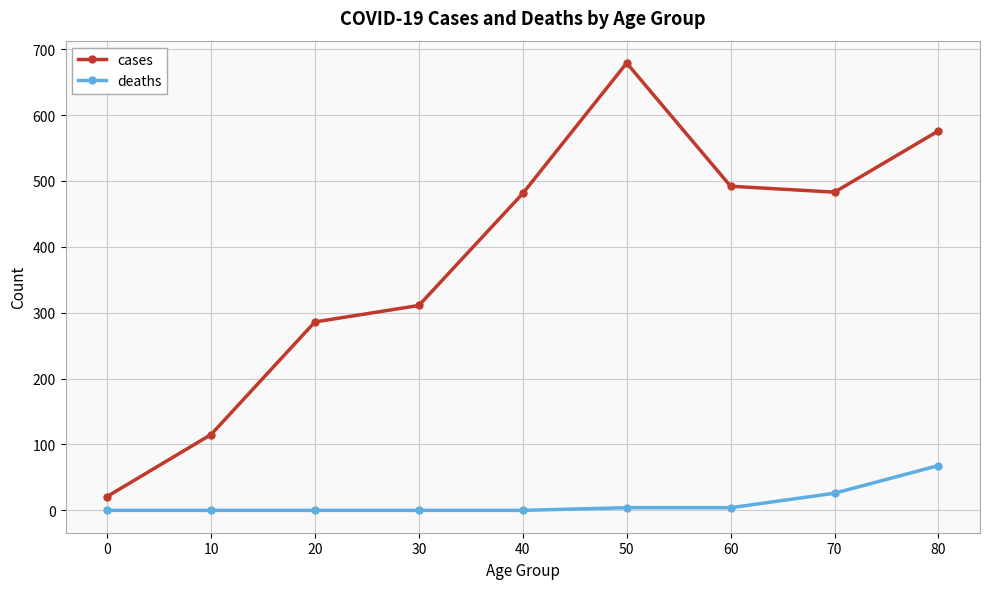

At how many categories does at least one series exceed 542?

2